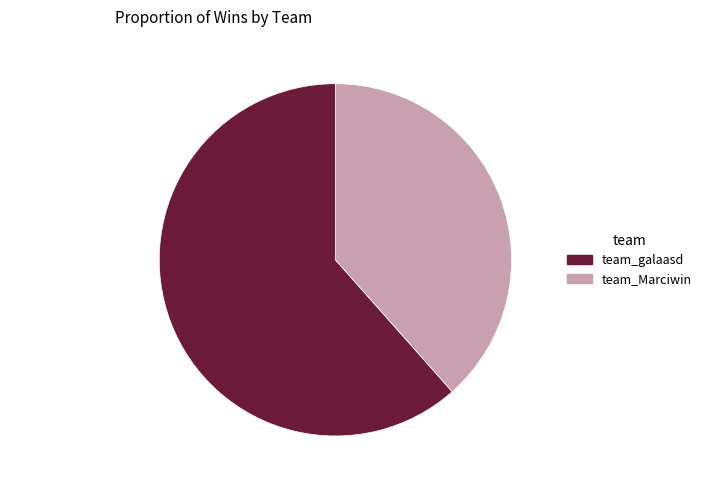

To the nearest percent, what is the difference between the team_Marciwin and team_galaasd slice percentages?

23%